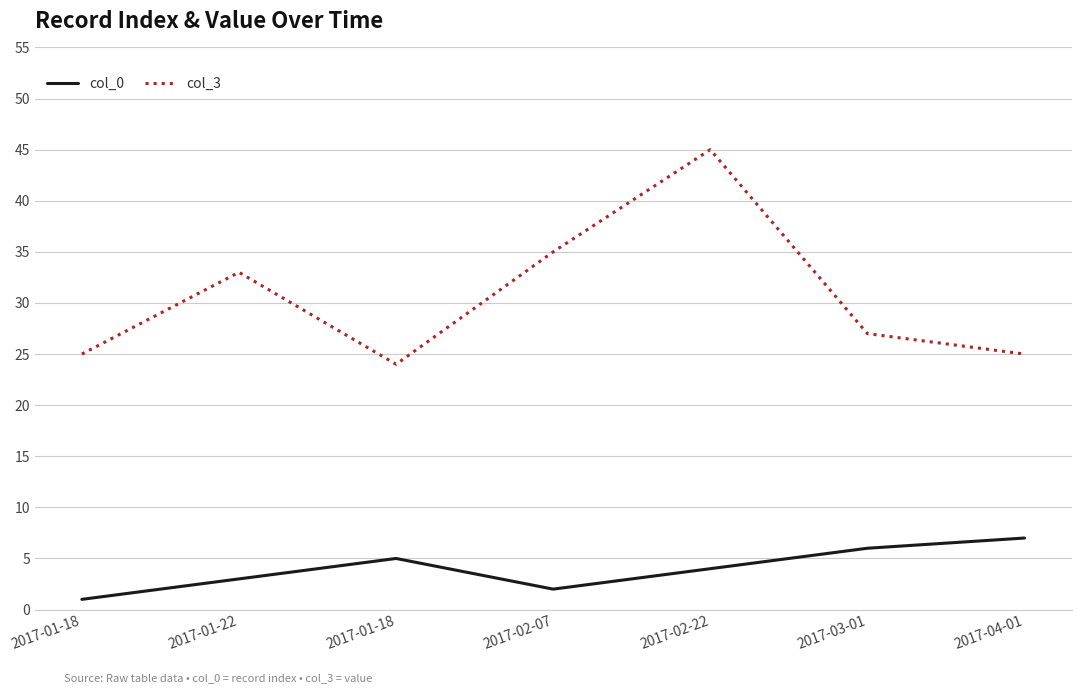

Reading left to right, transcribe all the data shown in this chart.

col_0: 2017-01-18=1	2017-01-22=3	2017-01-18=5	2017-02-07=2	2017-02-22=4	2017-03-01=6	2017-04-01=7
col_3: 2017-01-18=25	2017-01-22=33	2017-01-18=24	2017-02-07=35	2017-02-22=45	2017-03-01=27	2017-04-01=25